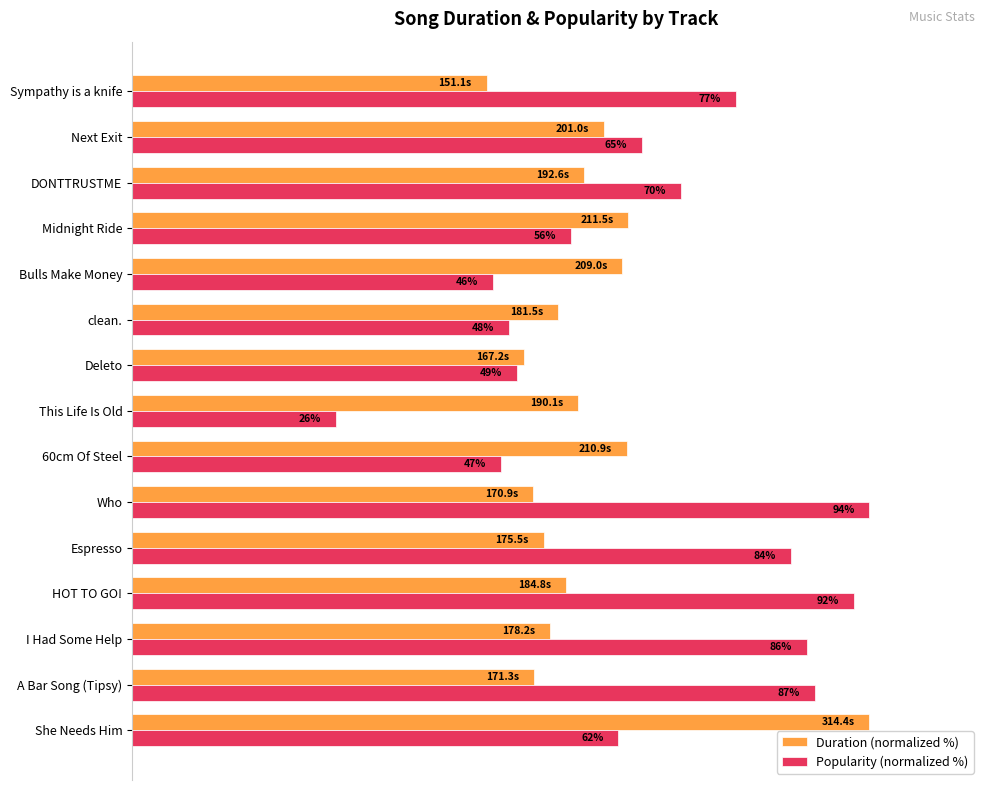

What are all the series names shown in the legend?

Duration (normalized %), Popularity (normalized %)